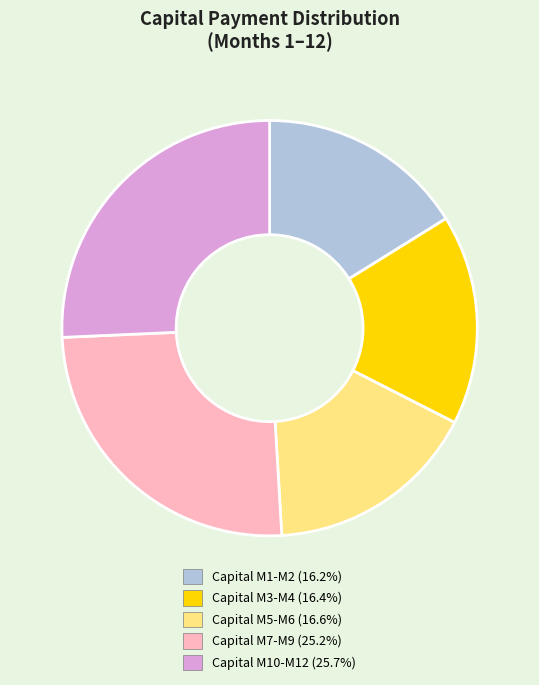

Does any single category account for the majority?

No